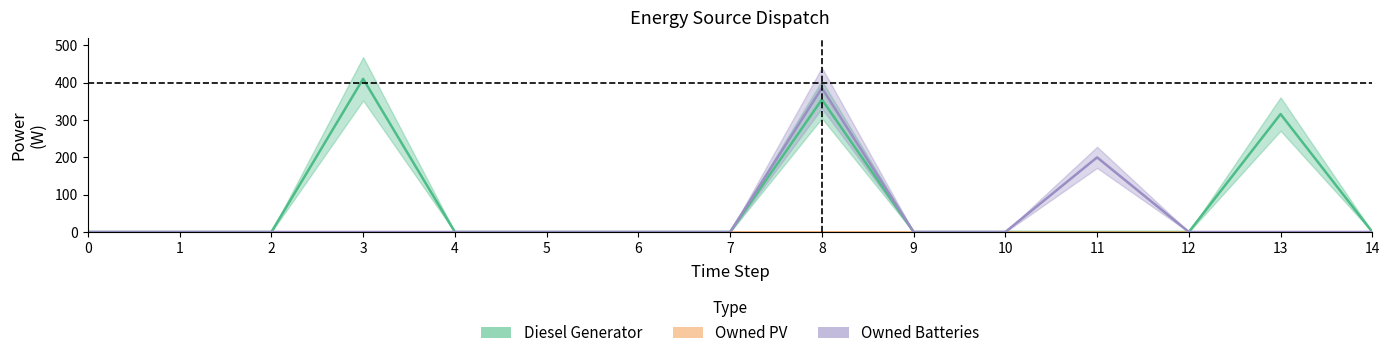

At which label is Diesel Generator closest to 205?

13